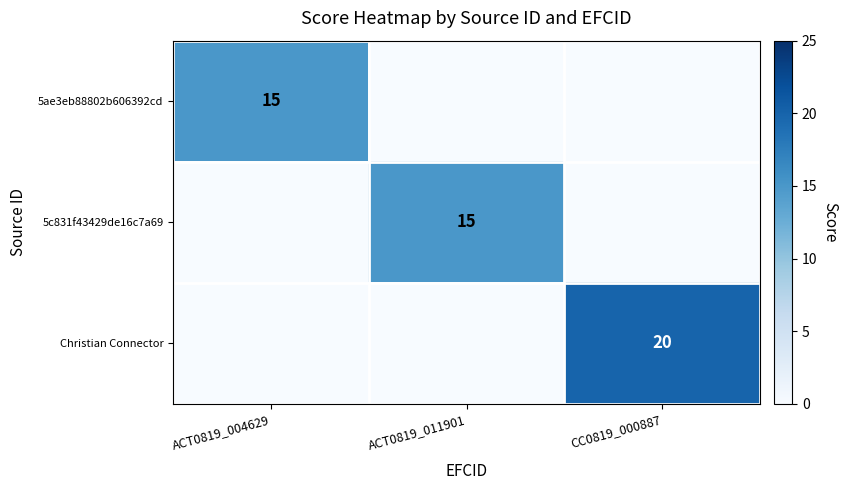

Count the number of data series in this chart.

3